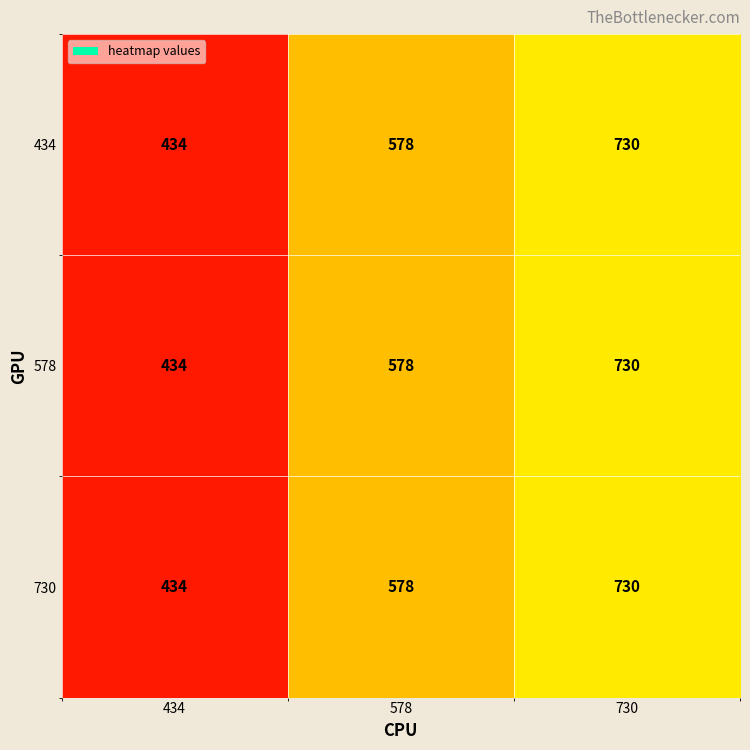

What is the difference between the maximum and second lowest values in the 730 series?

152